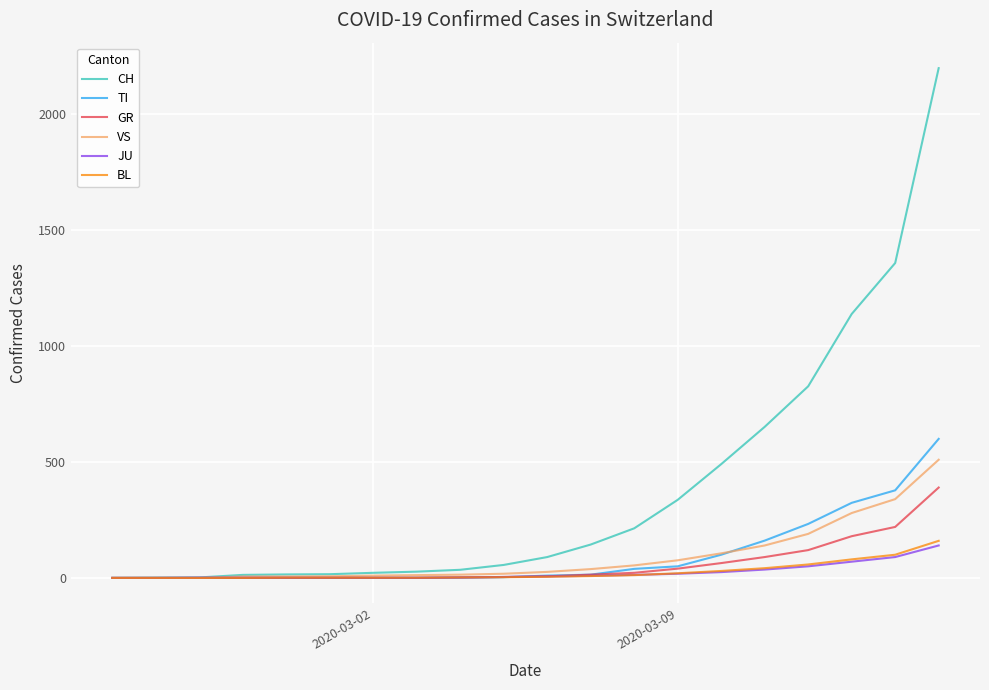

What is the average value of the CH series?

382